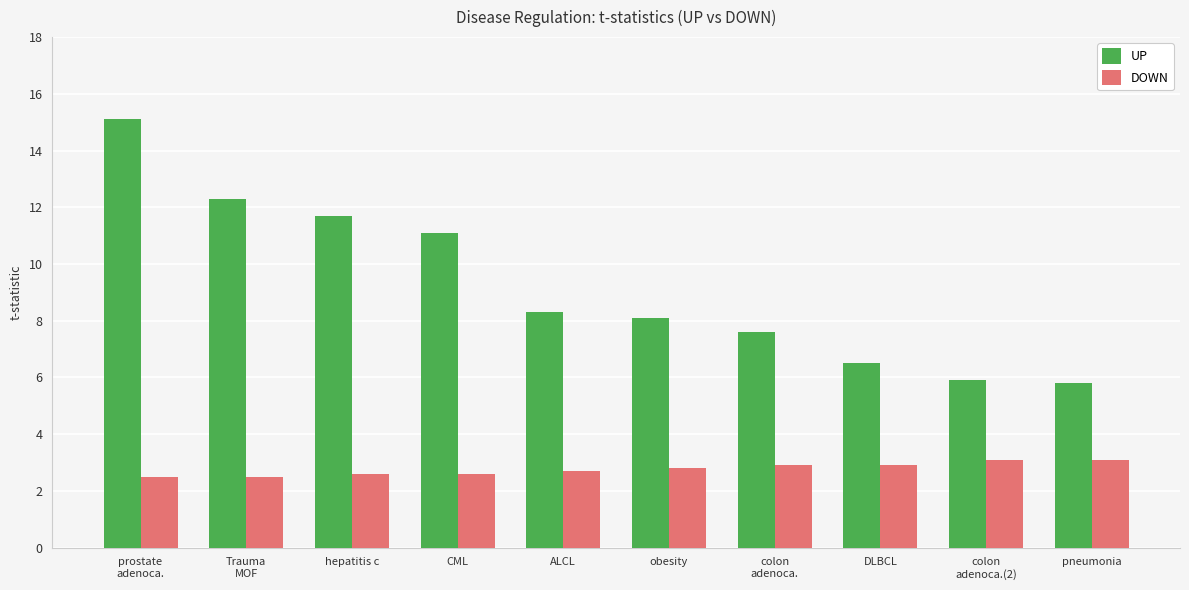

What position from the right is prostate
adenoca.?

10